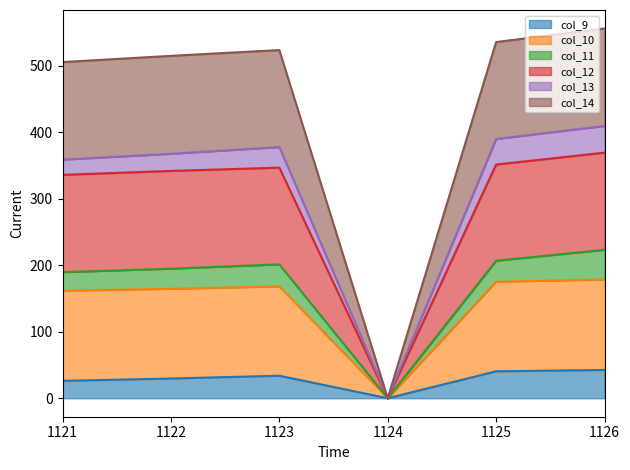

Between 1126 and 1125, which is larger?

1126